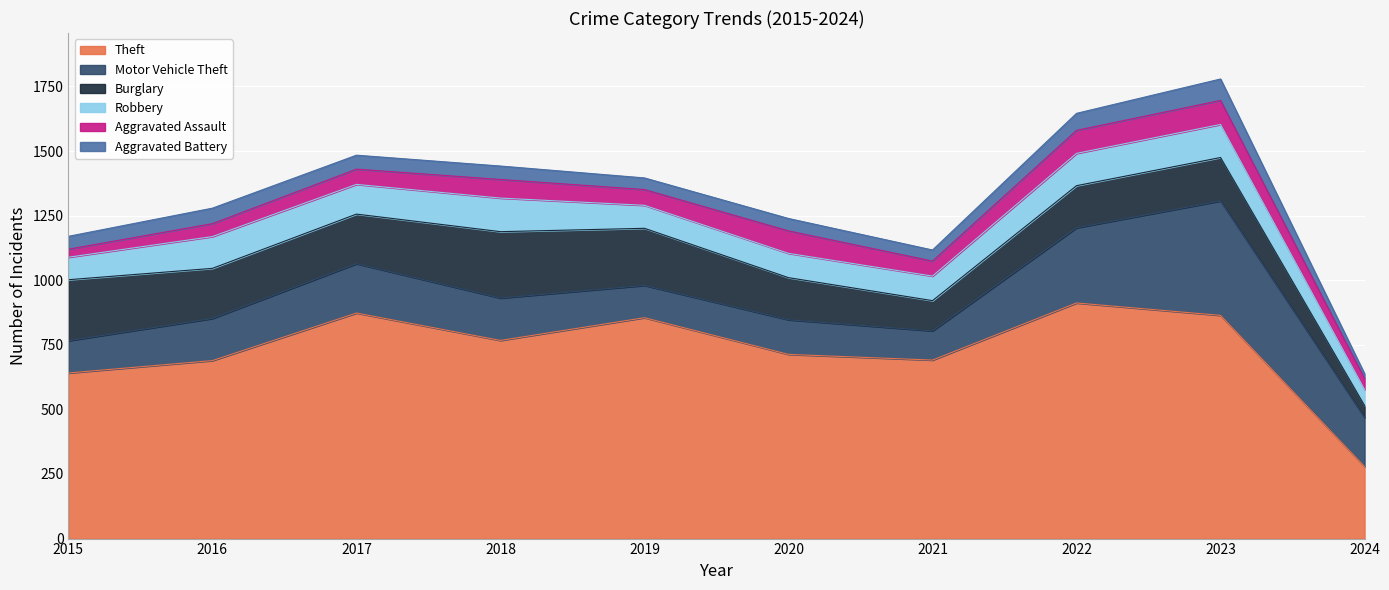

Between 2020 and 2023, which is larger?

2023